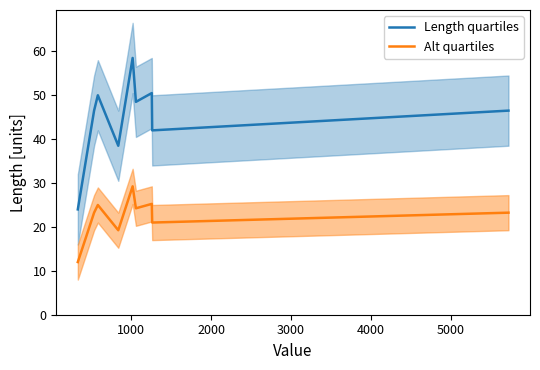

List the series in order of their peak value, highest first.

Length quartiles, Alt quartiles